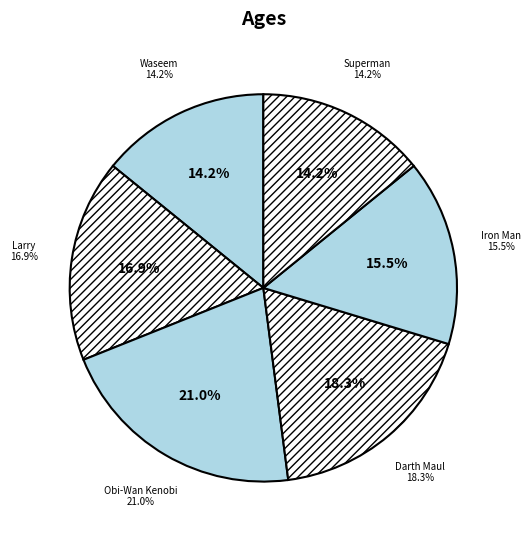

Which slice is the largest?

Obi-Wan Kenobi